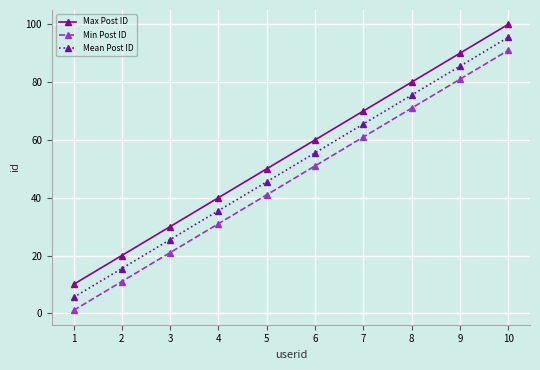

True or false: Min Post ID and Max Post ID cross at least once.

False